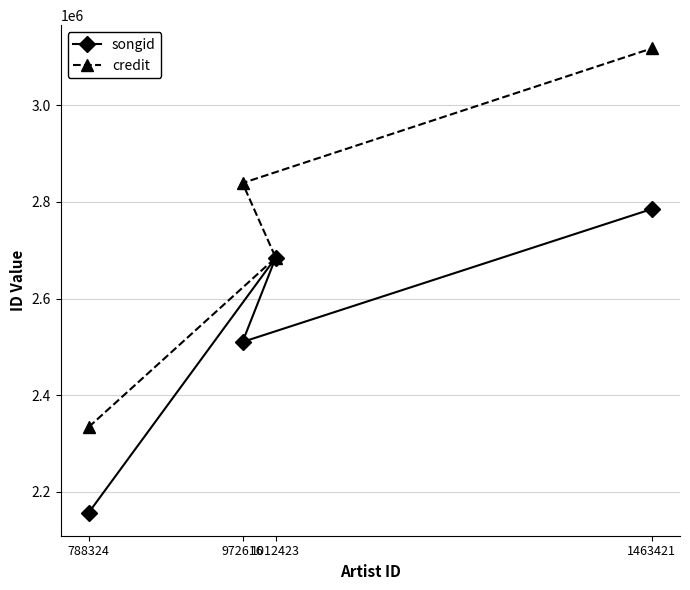

At which label does credit first exceed 2838802?

1463421